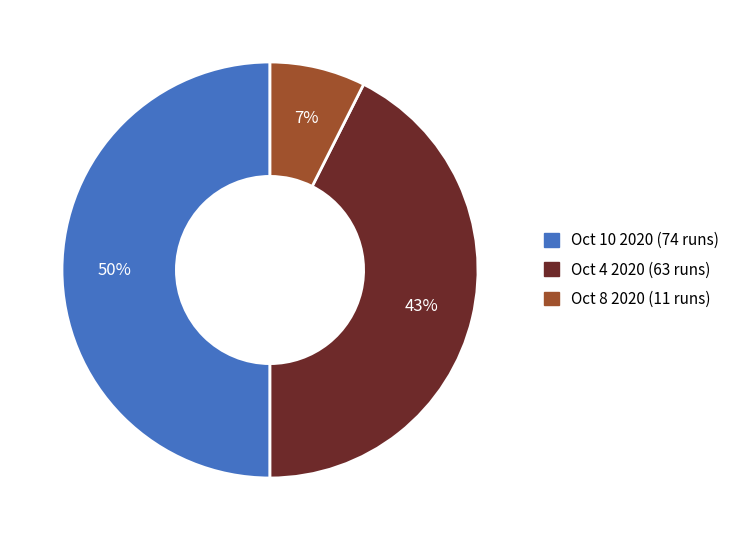

To the nearest percent, what portion does Oct 10 2020 (74 runs) represent?

50%